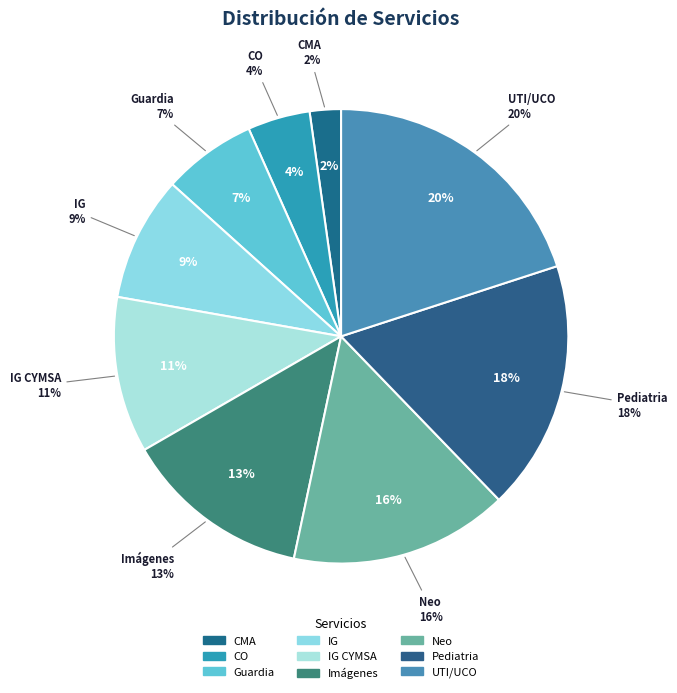

What is the ratio of the value at Imágenes to the value at IG CYMSA?

1.2